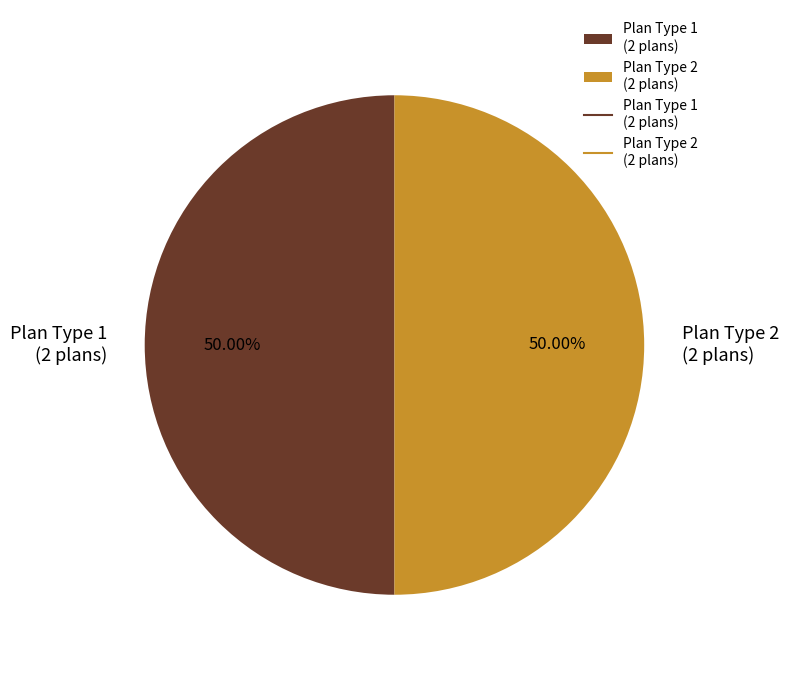

Do Plan Type 2 (2 plans) and Plan Type 1 (2 plans) together represent more than half of the pie?

Yes